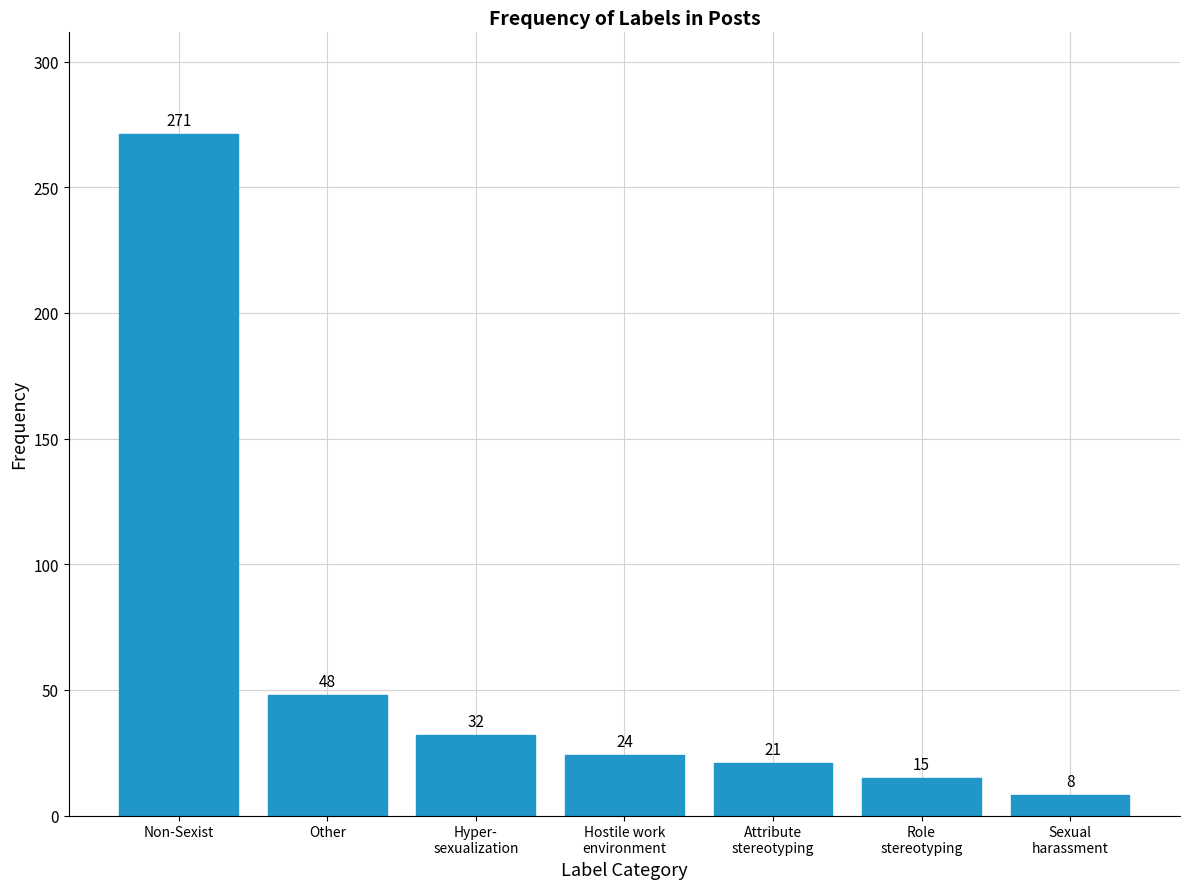

Reading left to right, extract all data points from this chart.

271	48	32	24	21	15	8